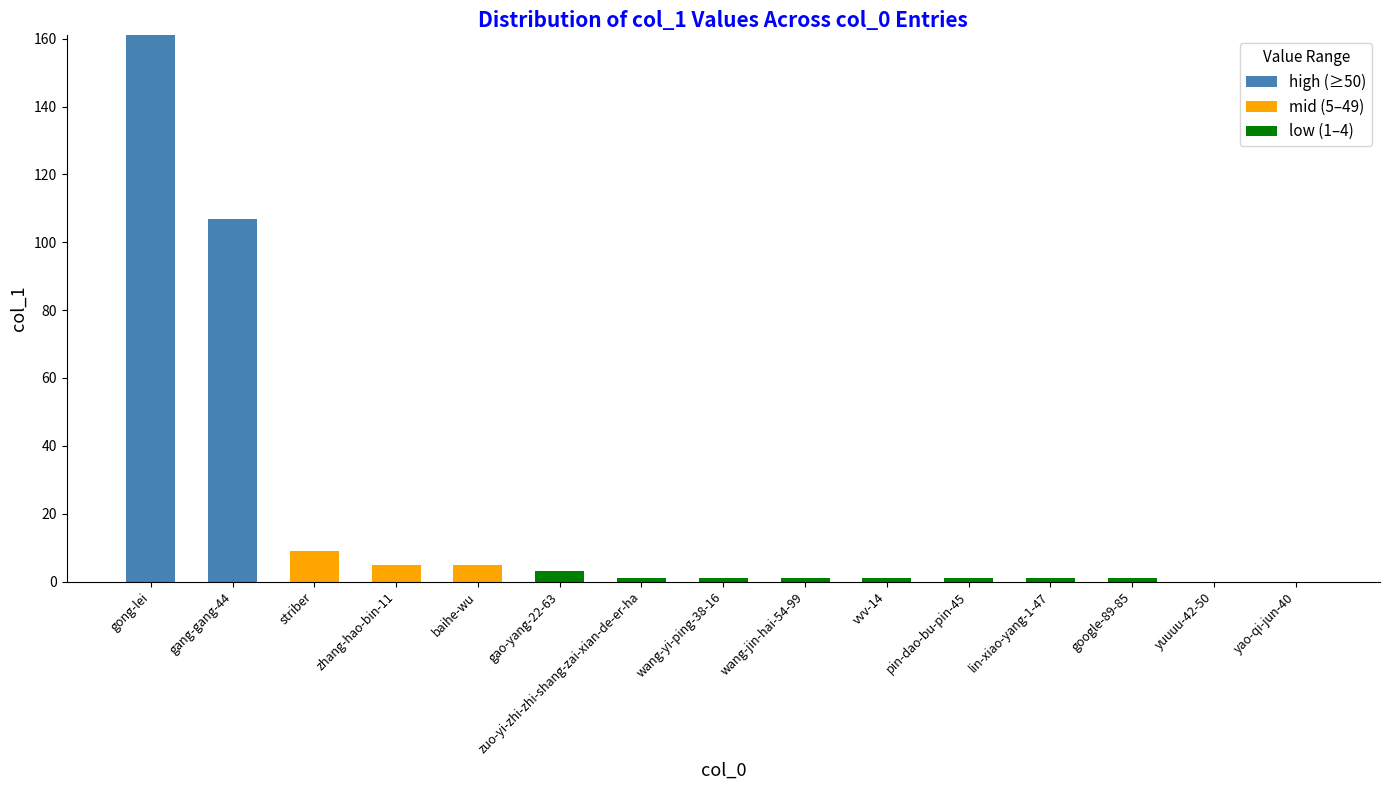

At which category is the sum across all series the highest?

gong-lei